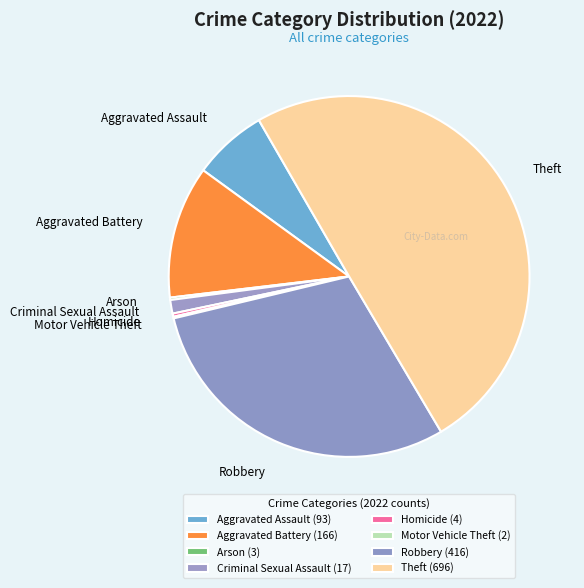

Does Homicide represent more than half of the total?

No